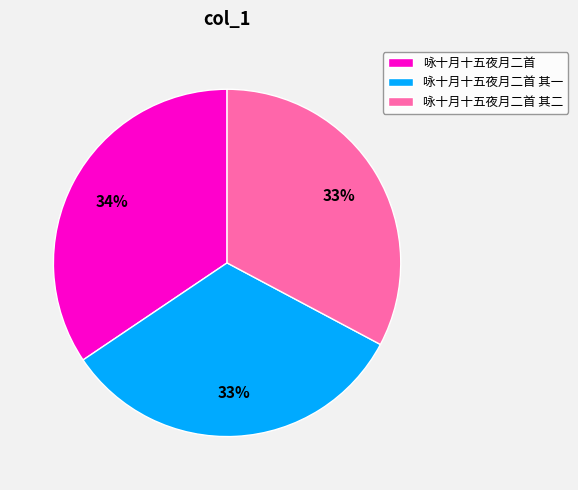

What percentage is the 咏十月十五夜月二首 slice, to the nearest percent?

34%